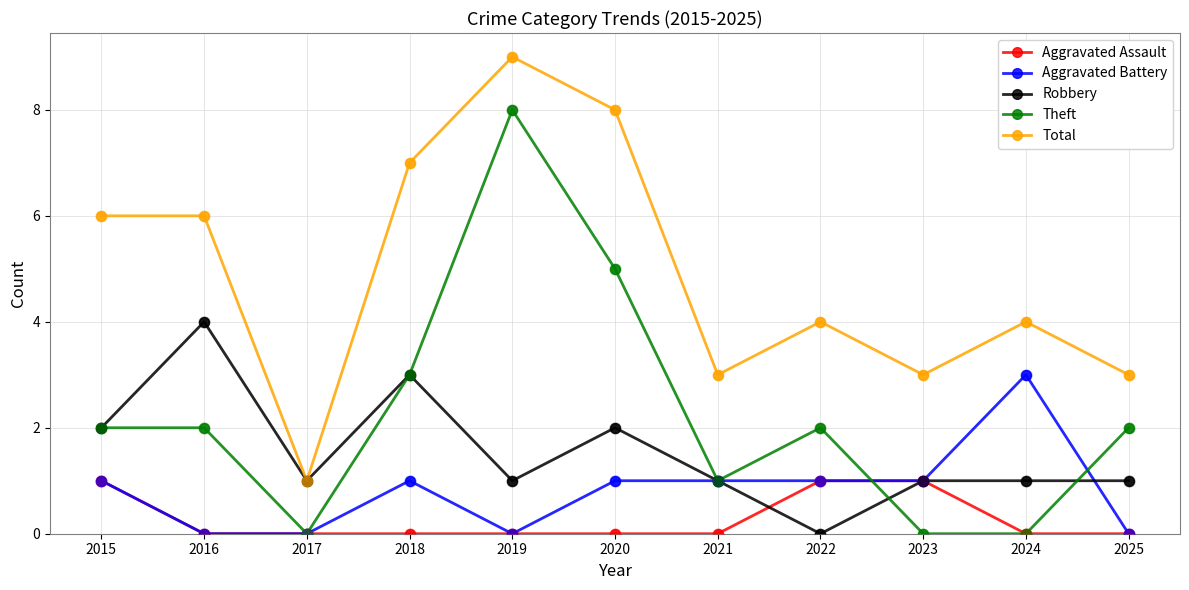

Is the value of Robbery at 2020 greater than the value of Theft at 2020?

No